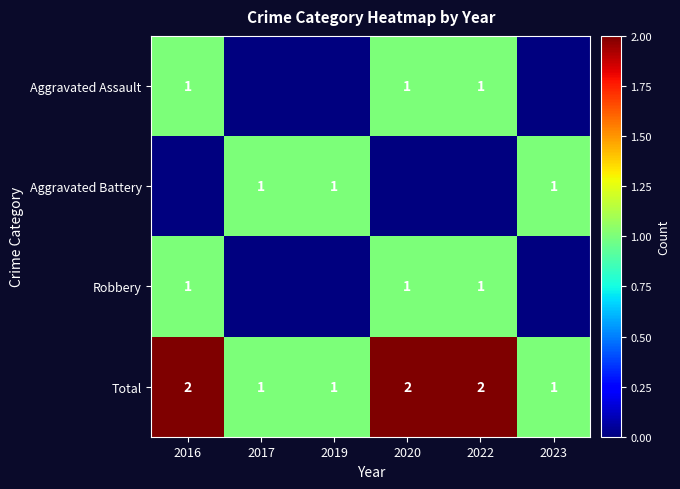

True or false: Robbery has a value of 2 at 2022.

False